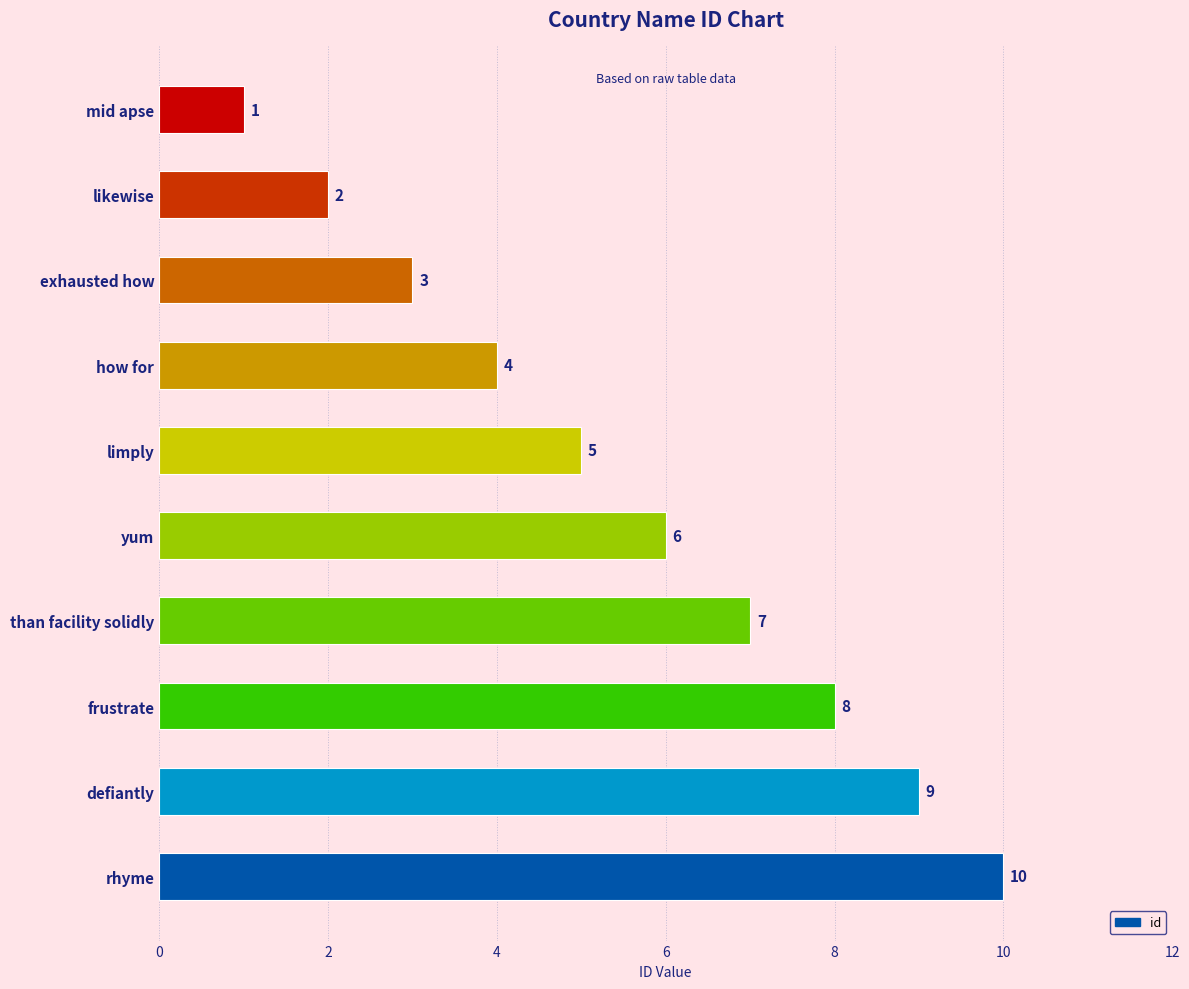

What is the sum of all values?

55